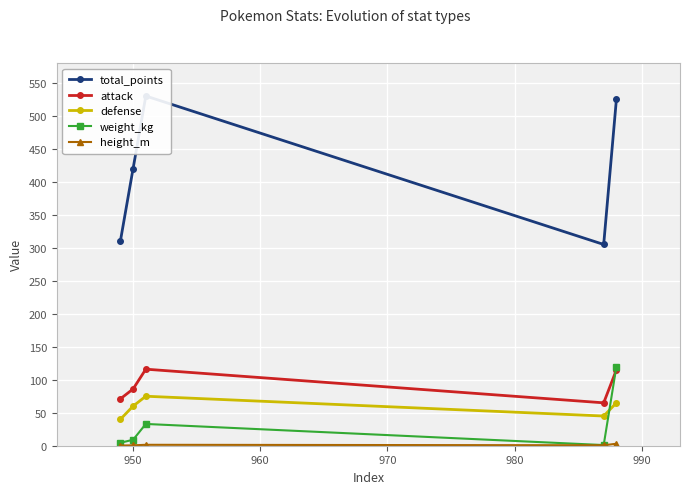

What is the minimum value for attack?

65.0